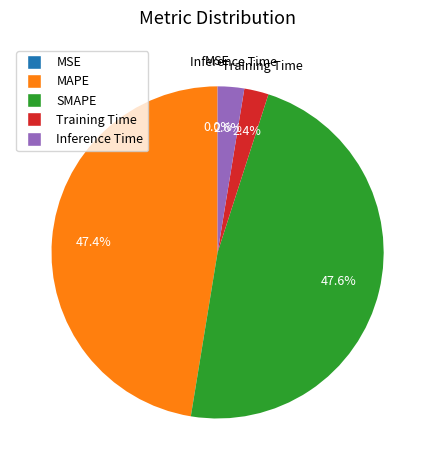

Between SMAPE and Training Time, which is larger?

SMAPE